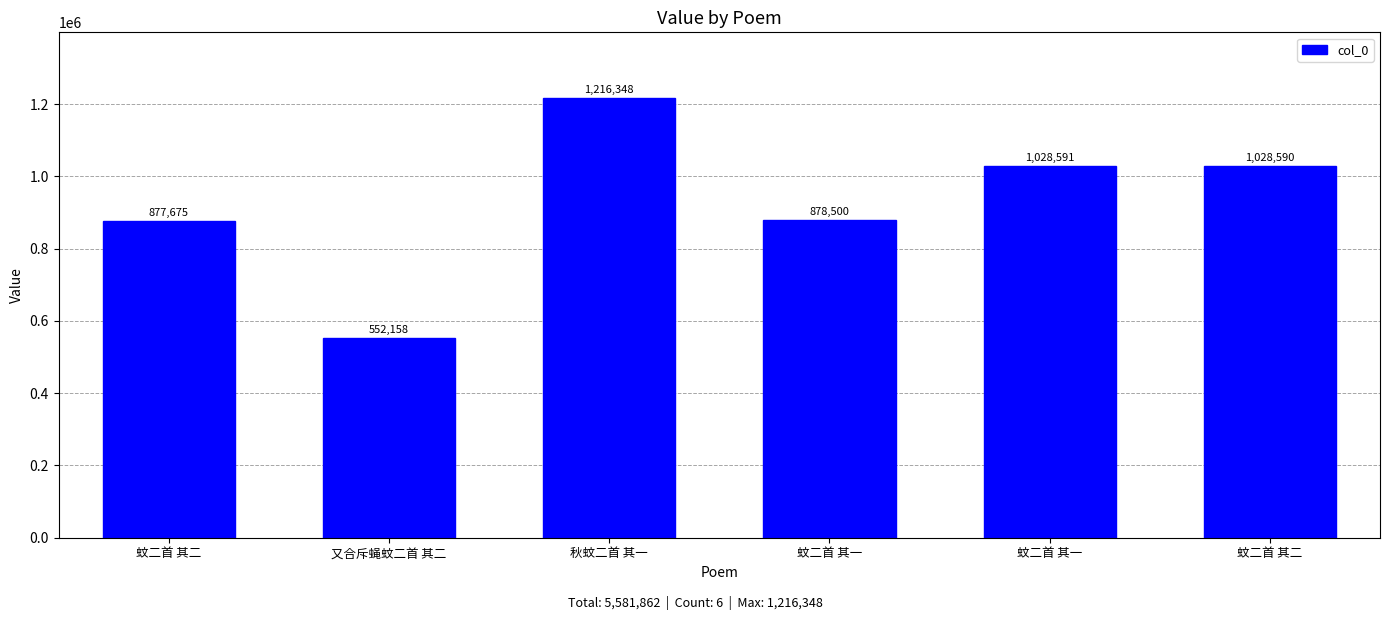

Rank the categories by value from highest to lowest.

秋蚊二首 其一, 蚊二首 其一, 蚊二首 其二, 蚊二首 其一, 蚊二首 其二, 又合斥蝇蚊二首 其二